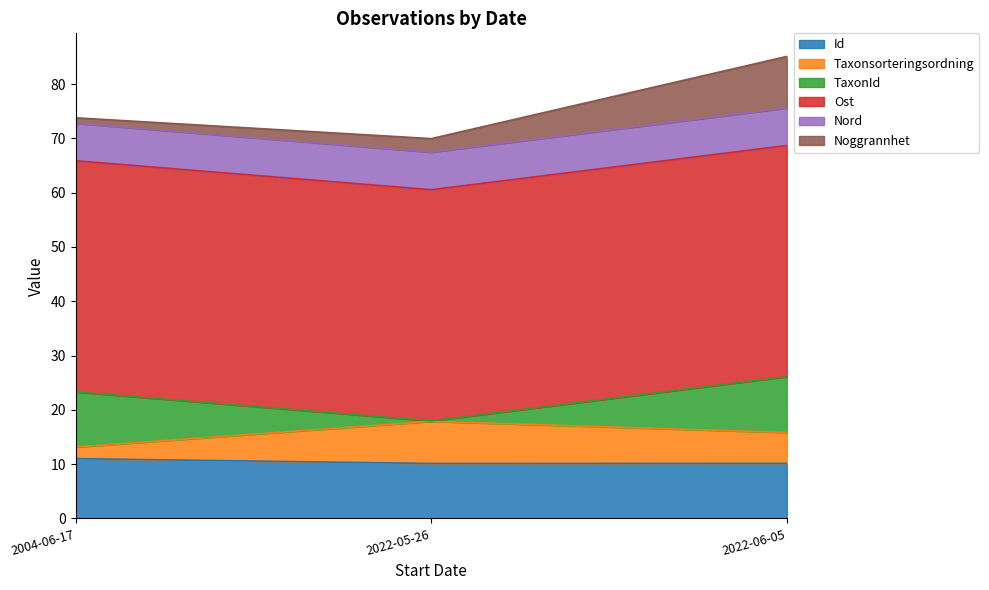

What is the total value across all series at 2022-06-05?

85.1